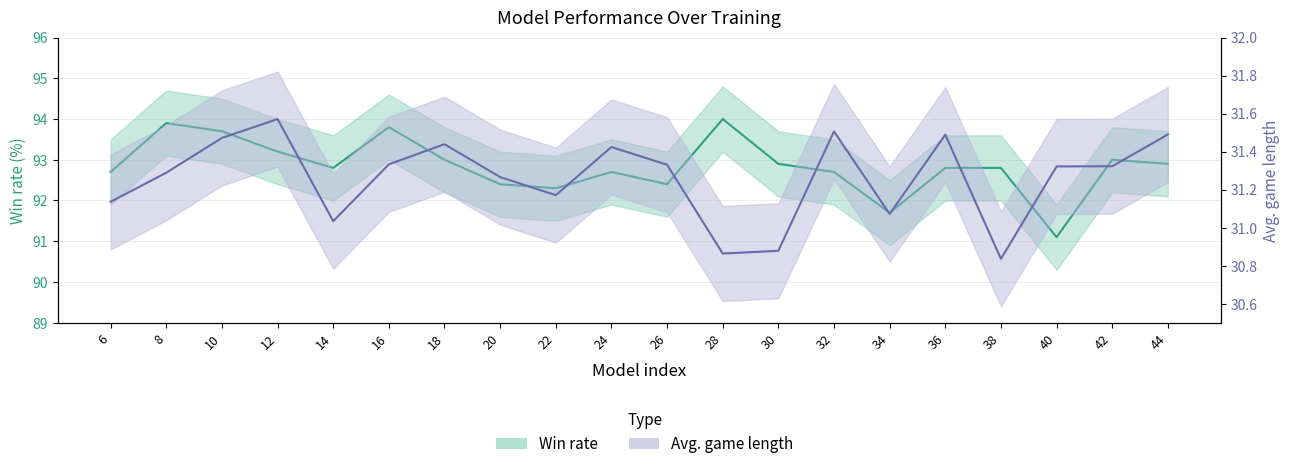

Rank the series by their average value, from highest to lowest.

Win rate, Avg. game length